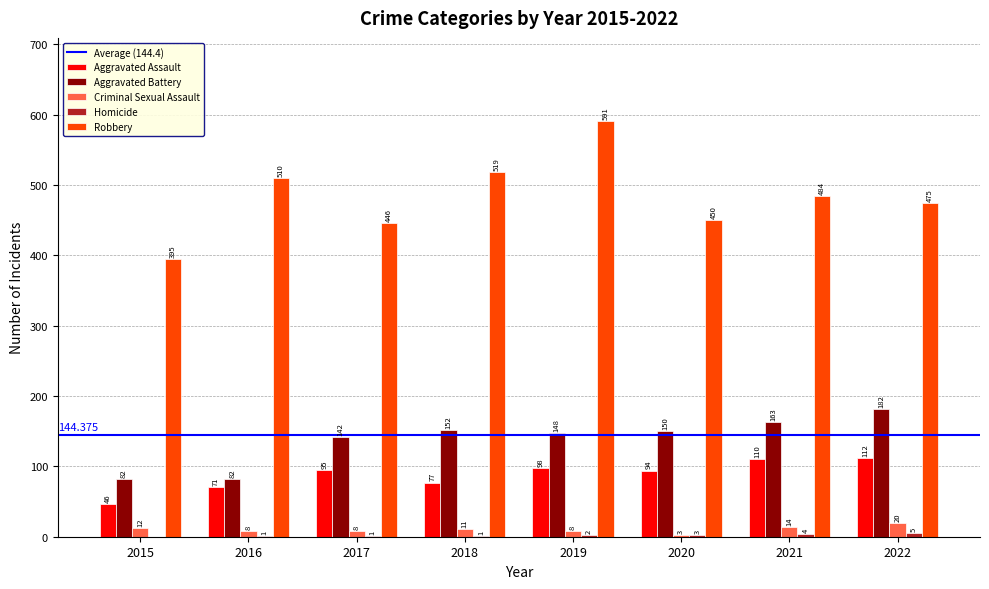

Which series changed the most between 2015 and 2017?

Aggravated Battery